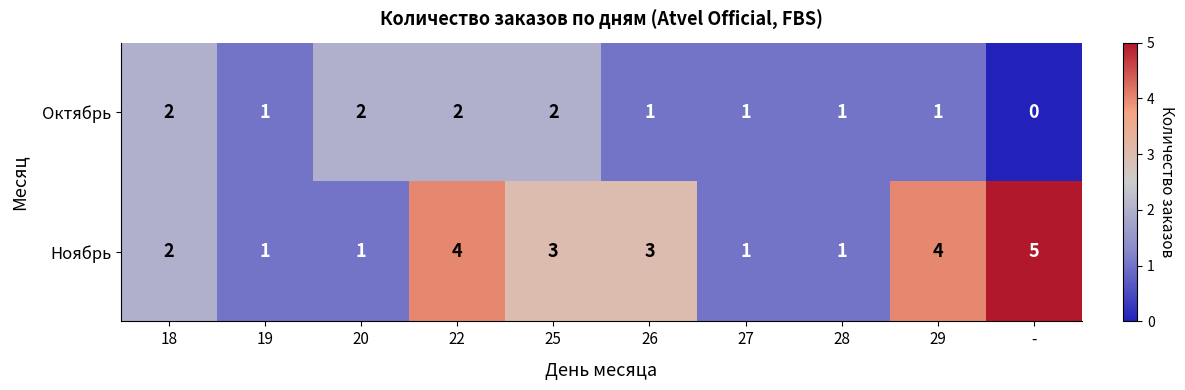

What is the total value across all series at 29?

5